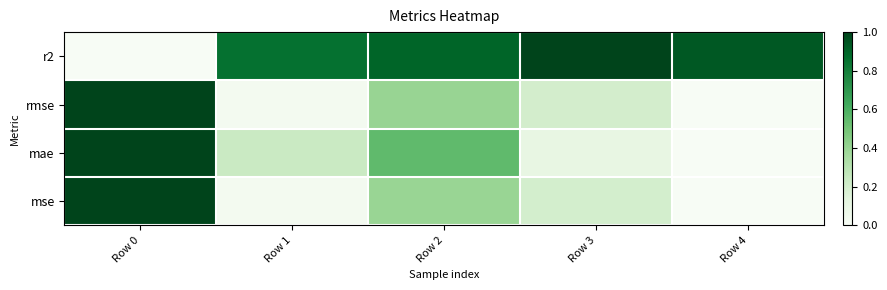

At Row 0, list the series in order from largest to smallest.

rmse, mae, mse, r2